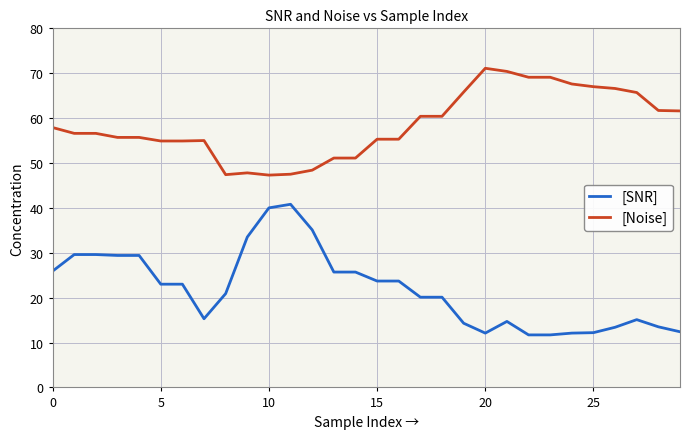

List the series in order of their peak value, highest first.

[Noise], [SNR]